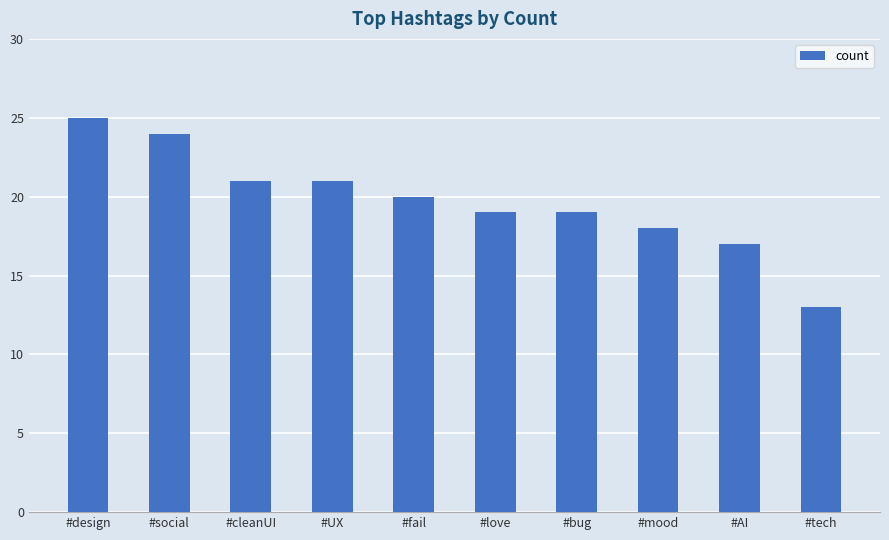

What is the smallest value displayed?

13